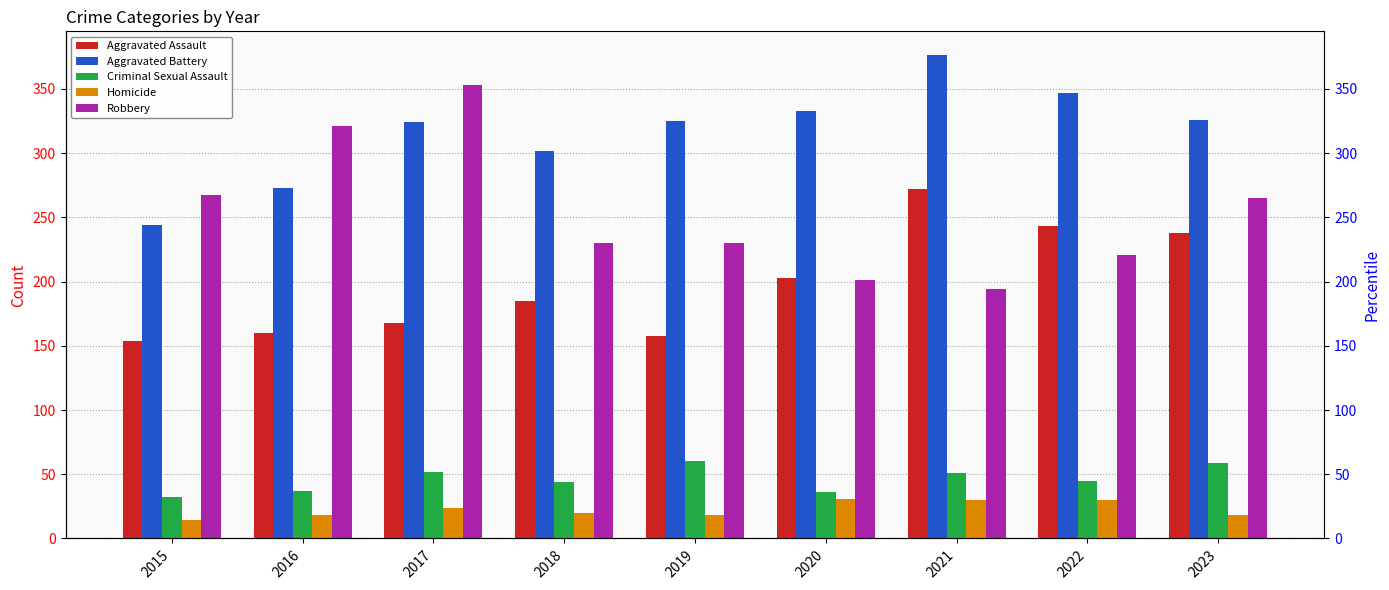

Does the chart contain any negative values?

No